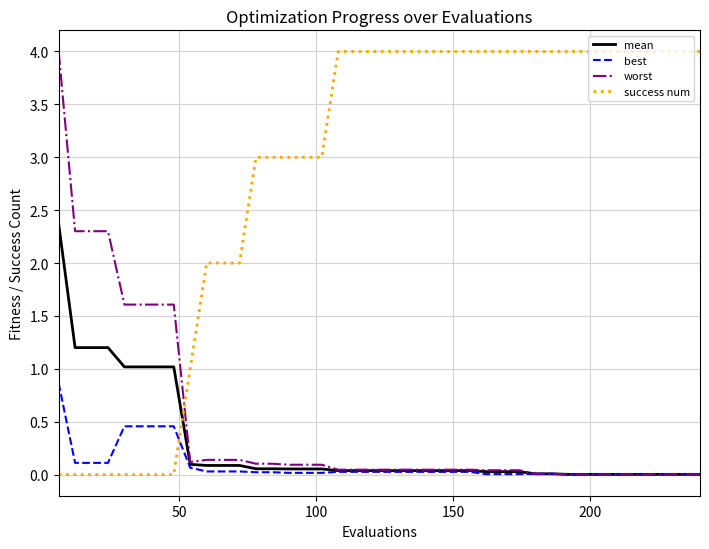

Which series has the largest total across all categories?

success num